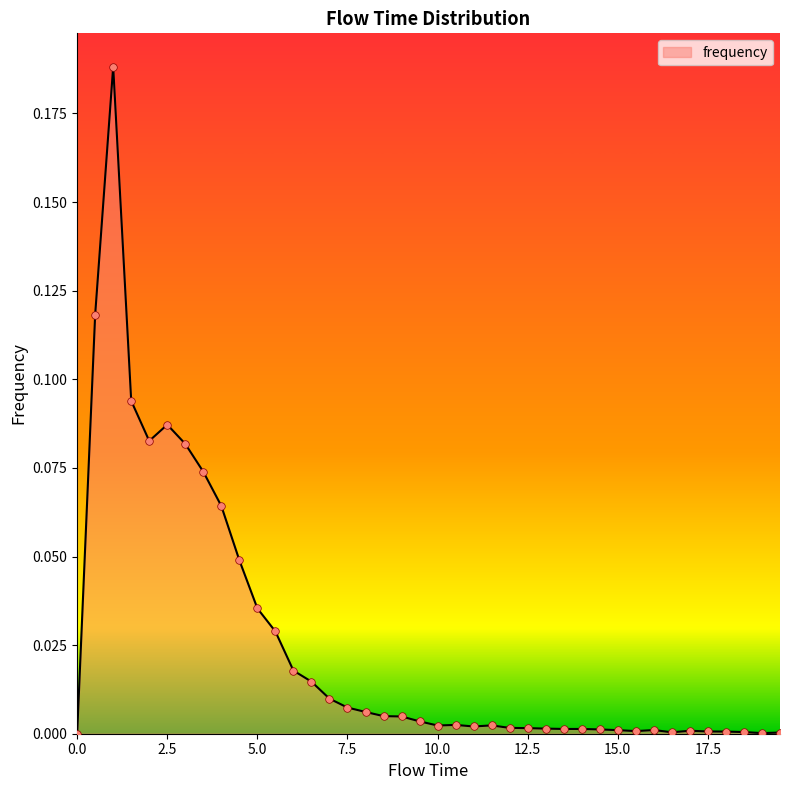

Does the chart have visible grid lines?

No